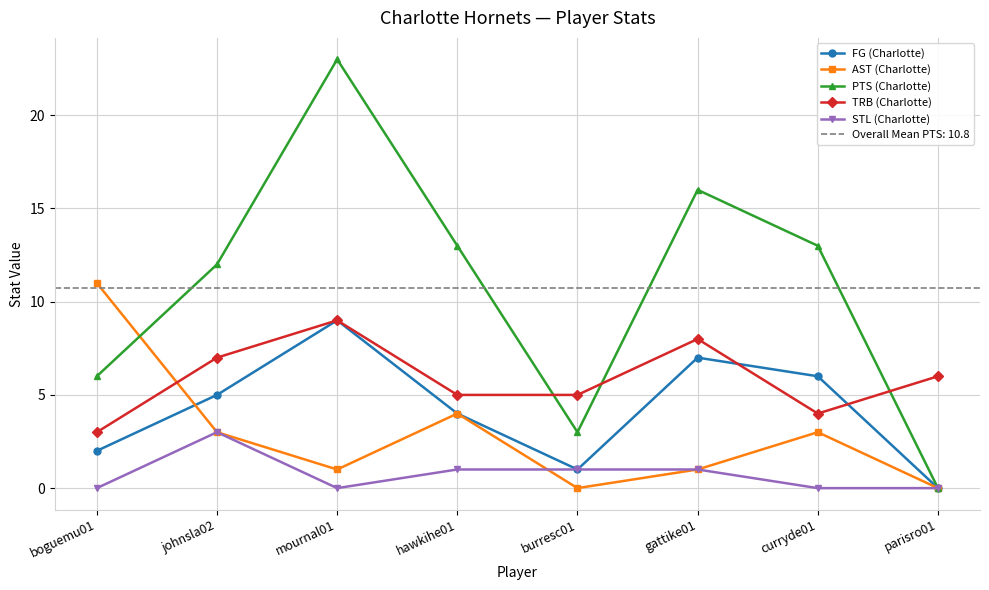

Rank the categories by STL (Charlotte) value from lowest to highest.

boguemu01, mournal01, curryde01, parisro01, hawkihe01, burresc01, gattike01, johnsla02